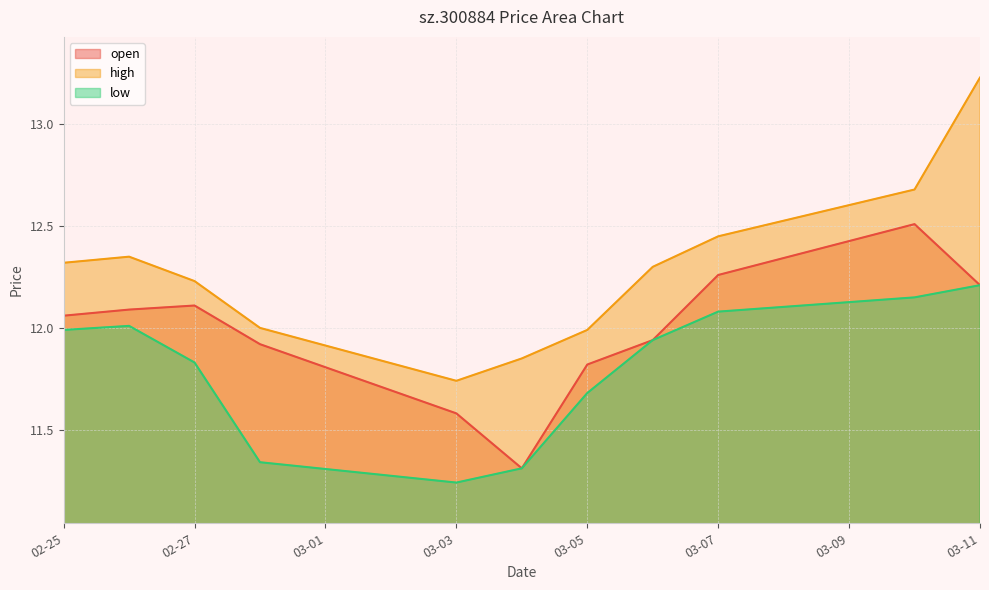

What is the total value across all series at 03-05?

35.5